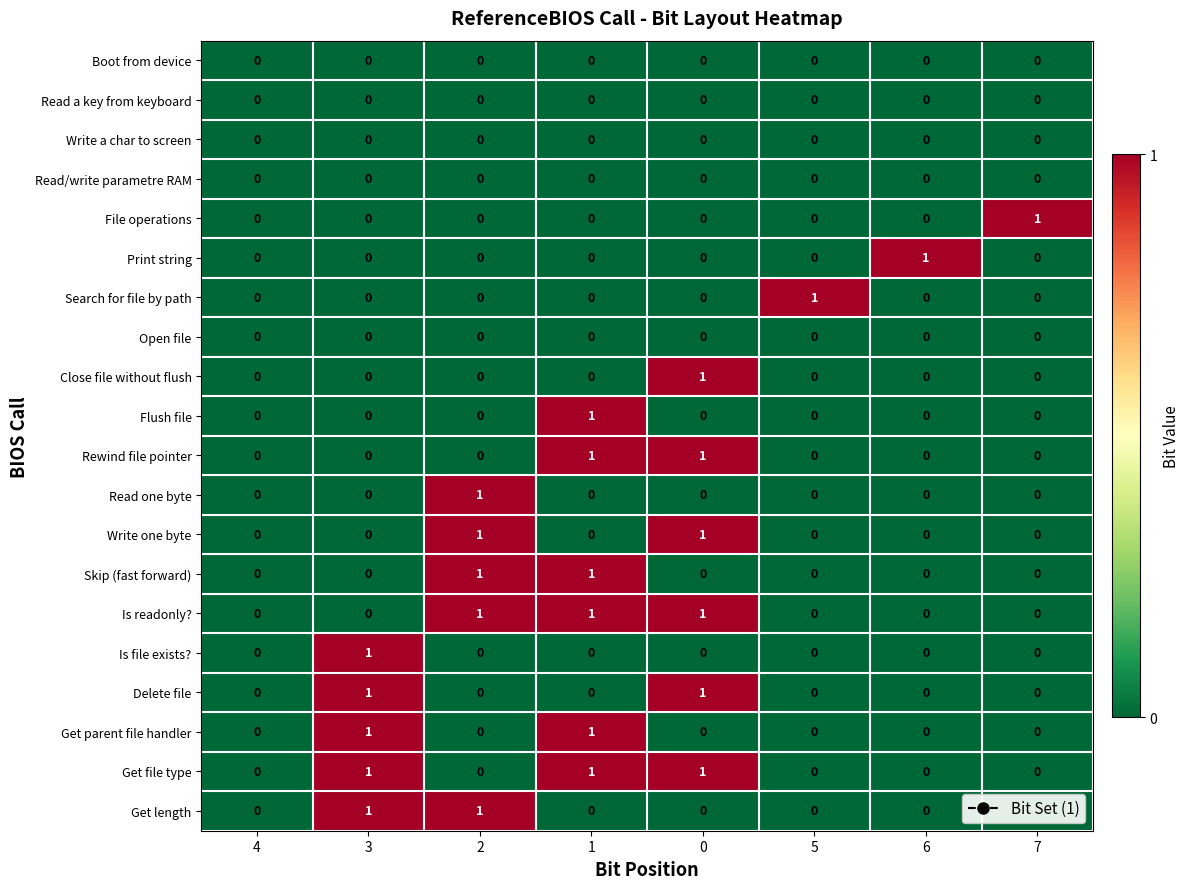

Count the Print string values in the range 0 to 1.

8